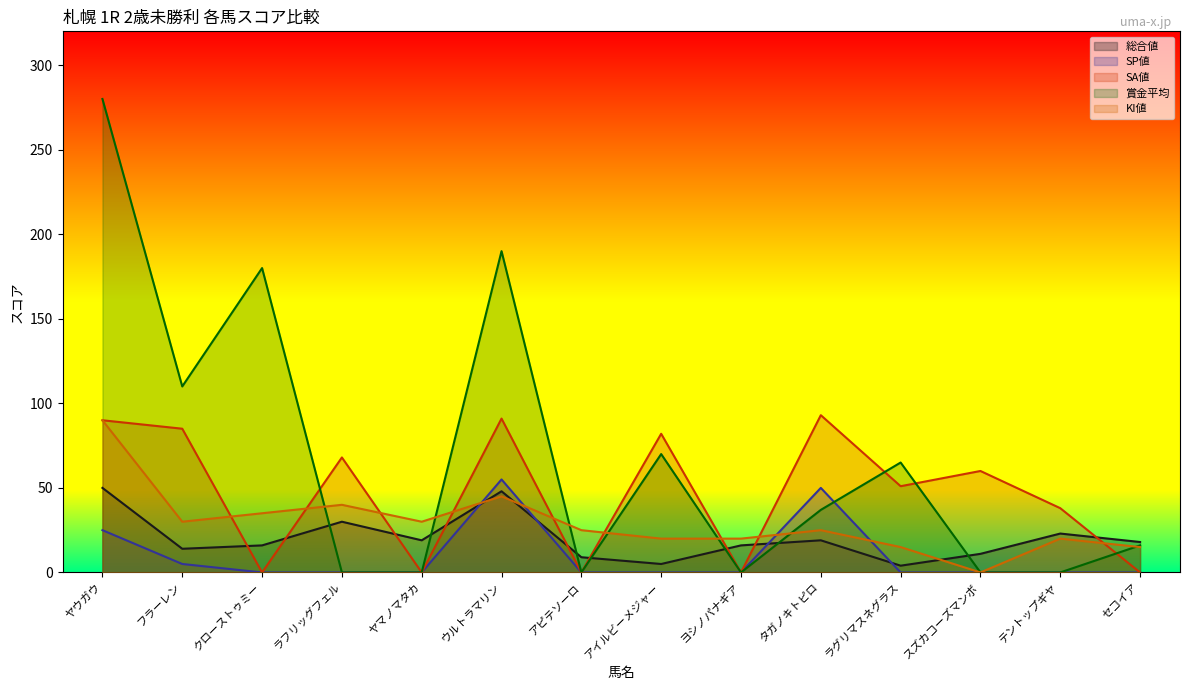

Does the chart display data point markers on the line(s)?

No